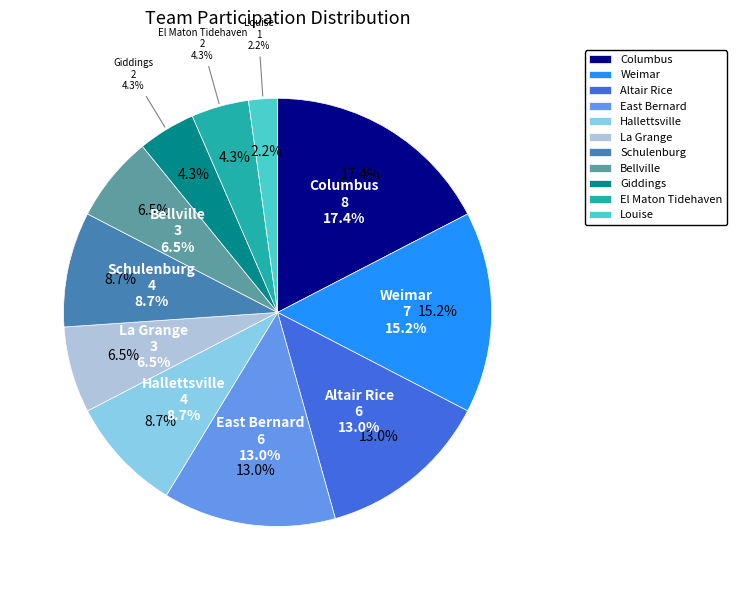

What is the largest slice in the pie chart?

Columbus